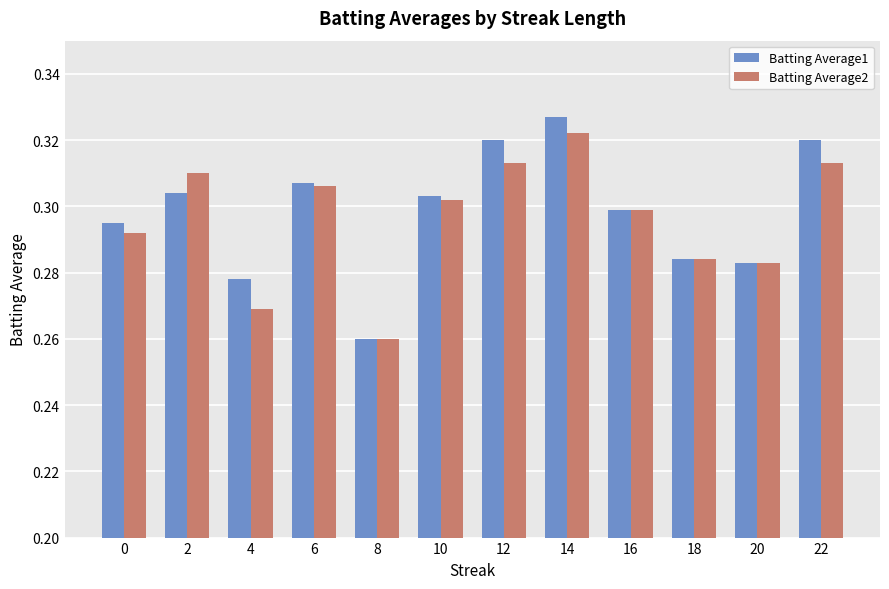

At which label is Batting Average1 closest to 0?

8